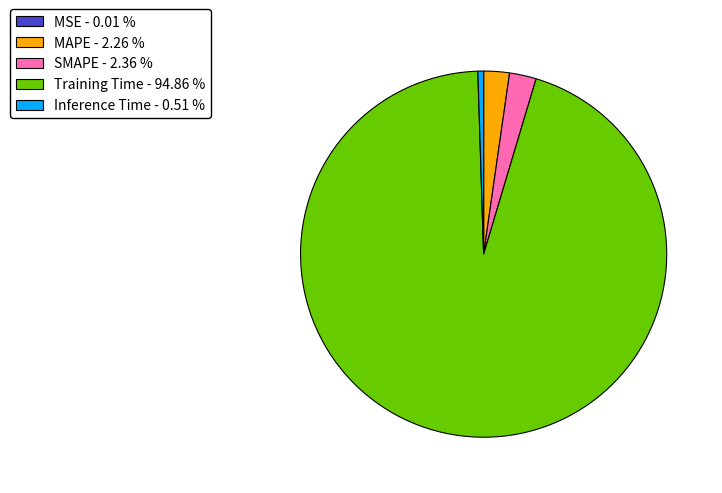

Which category has the biggest portion of the pie?

Training Time